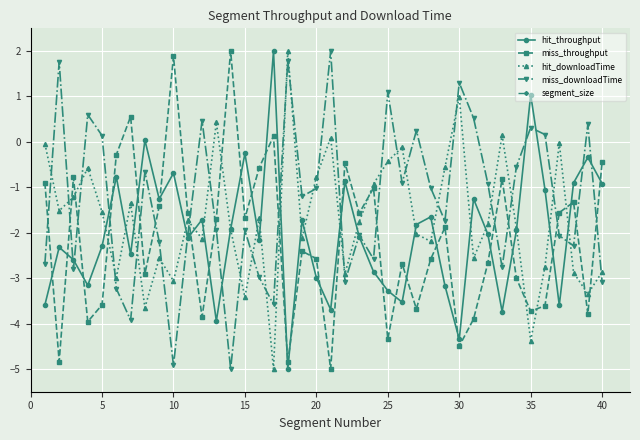

Which series has the largest total across all categories?

miss_downloadTime